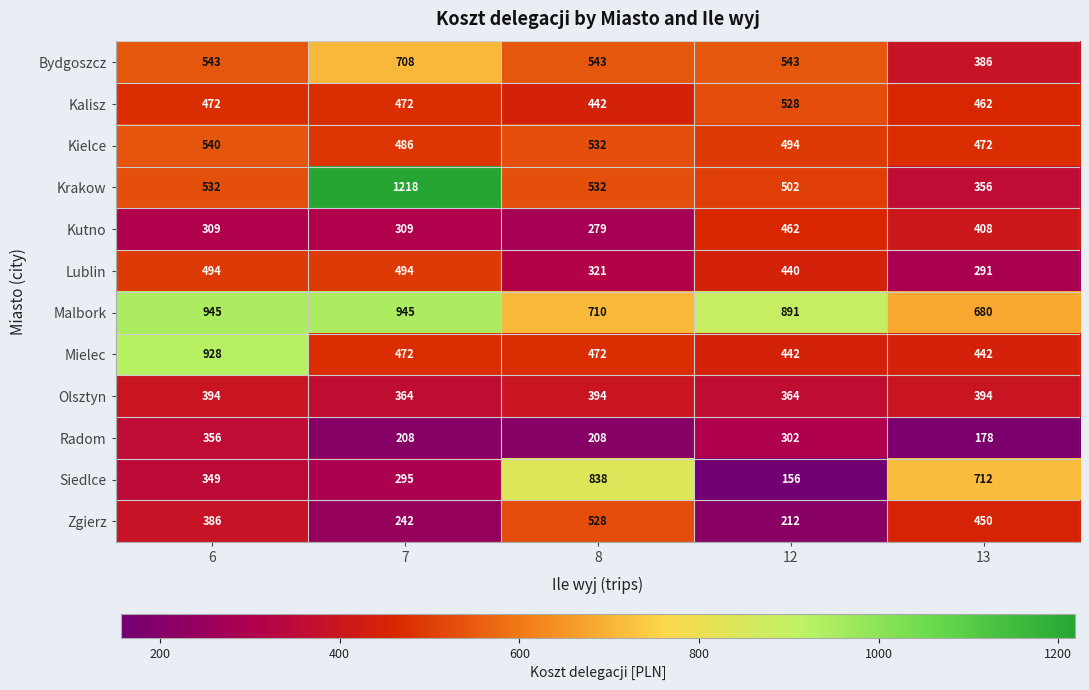

At how many categories does at least one series exceed 469?

5